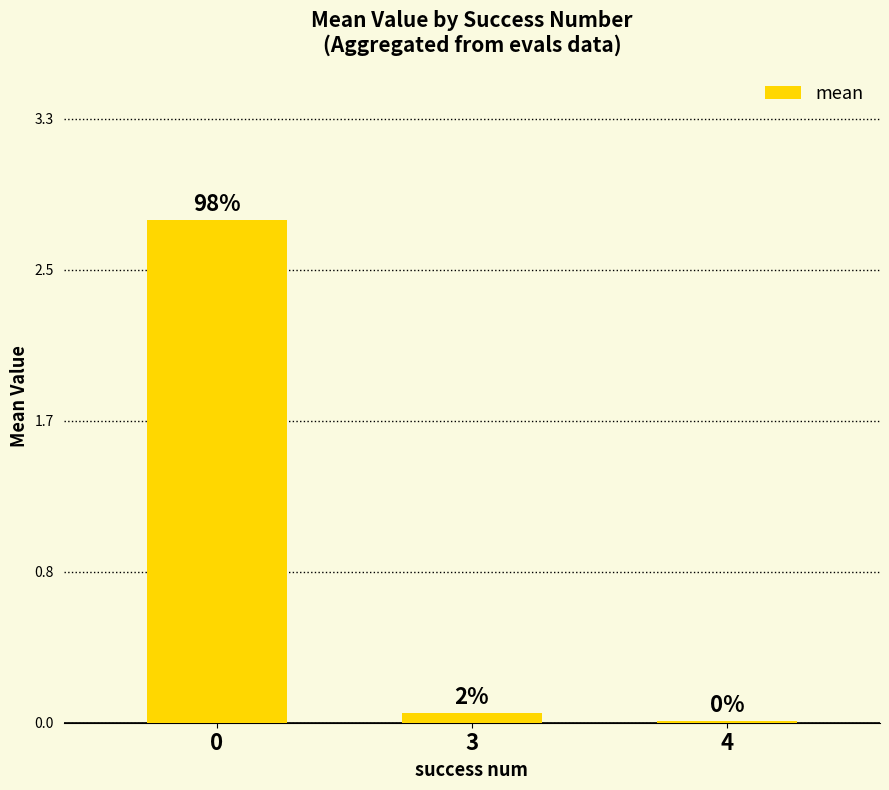

The value at 4 is 0.0. True or false?

True